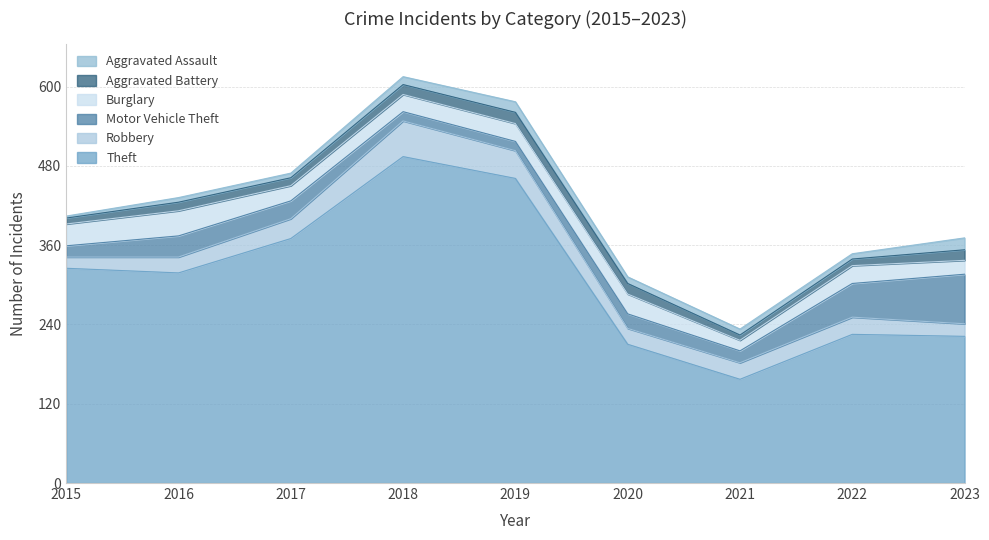

Which category has the highest value in the Aggravated Battery series?

2019